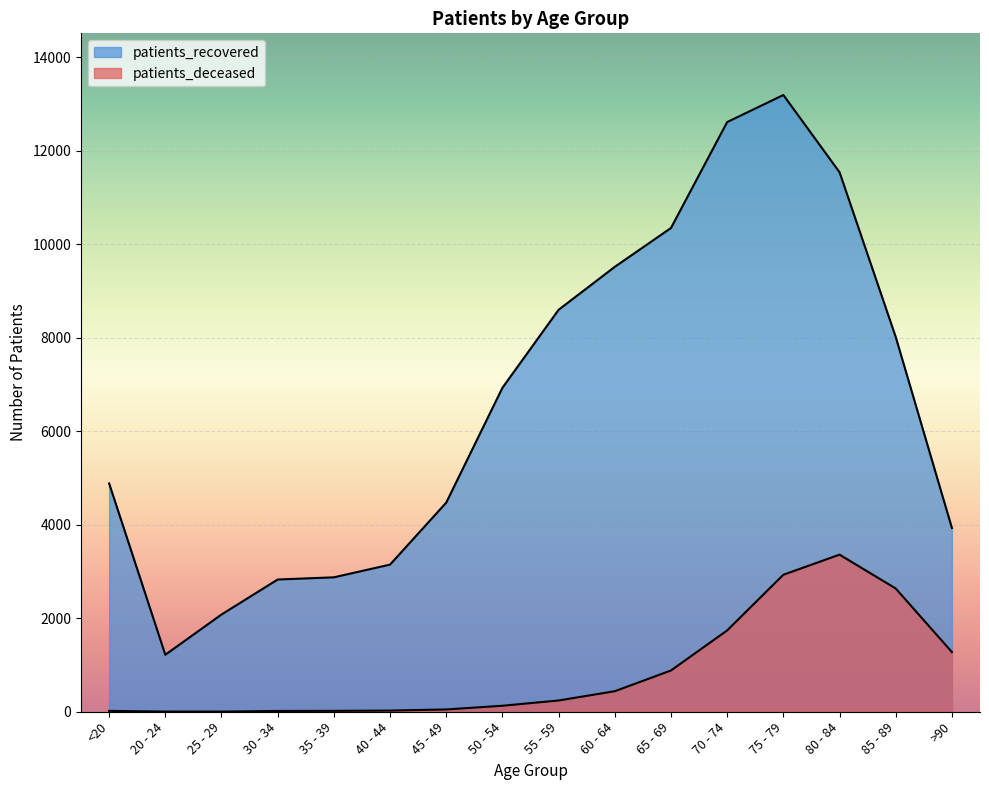

True or false: patients_deceased has more than 2 interior local peaks.

False